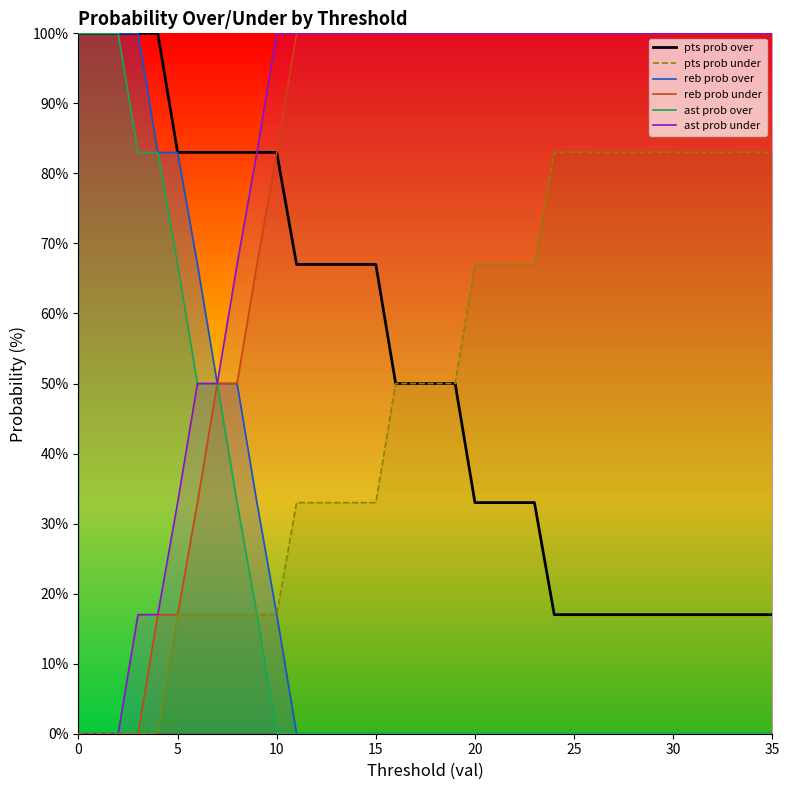

True or false: ast prob under line has a value of -38 at 5.

False